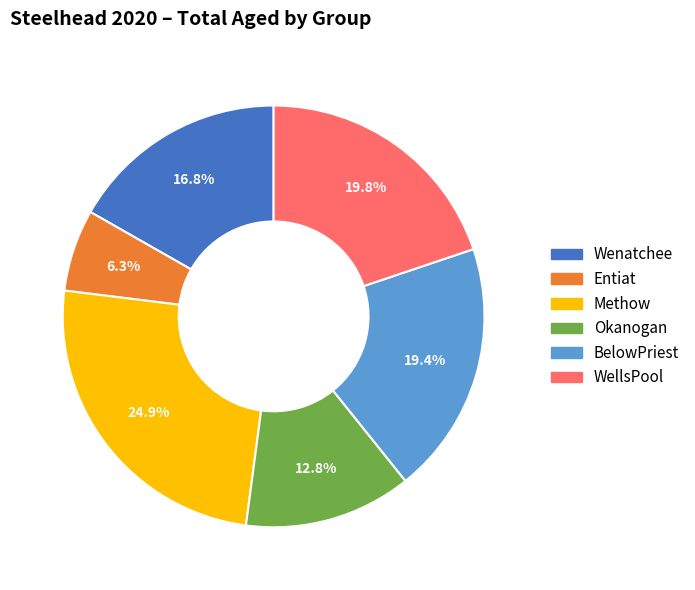

Count the number of slices in the pie.

6